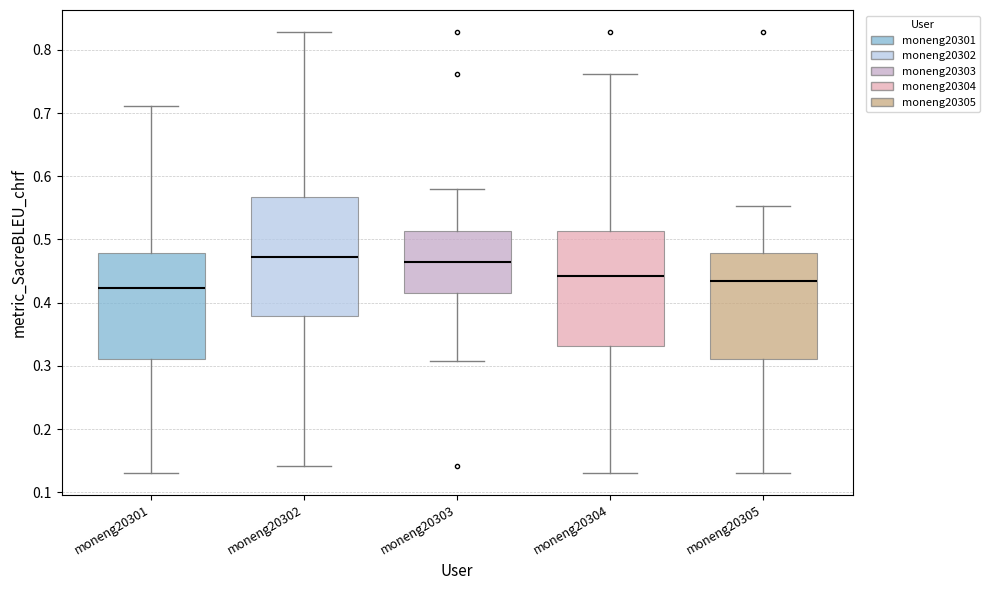

The value of moneng20301 at 6 is 0.4. True or false?

True